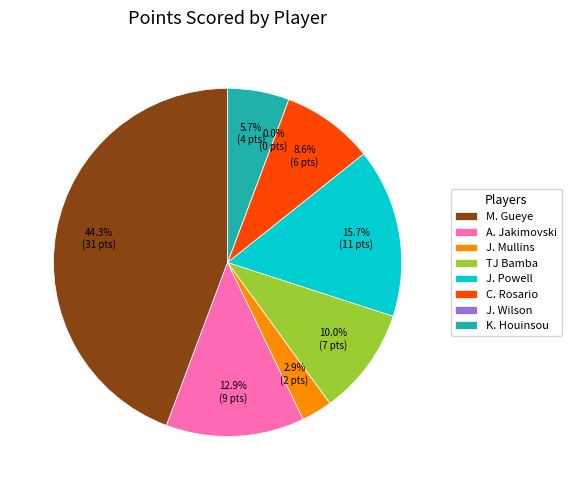

Combined, what portion of the pie is J. Powell and K. Houinsou?

21.4%